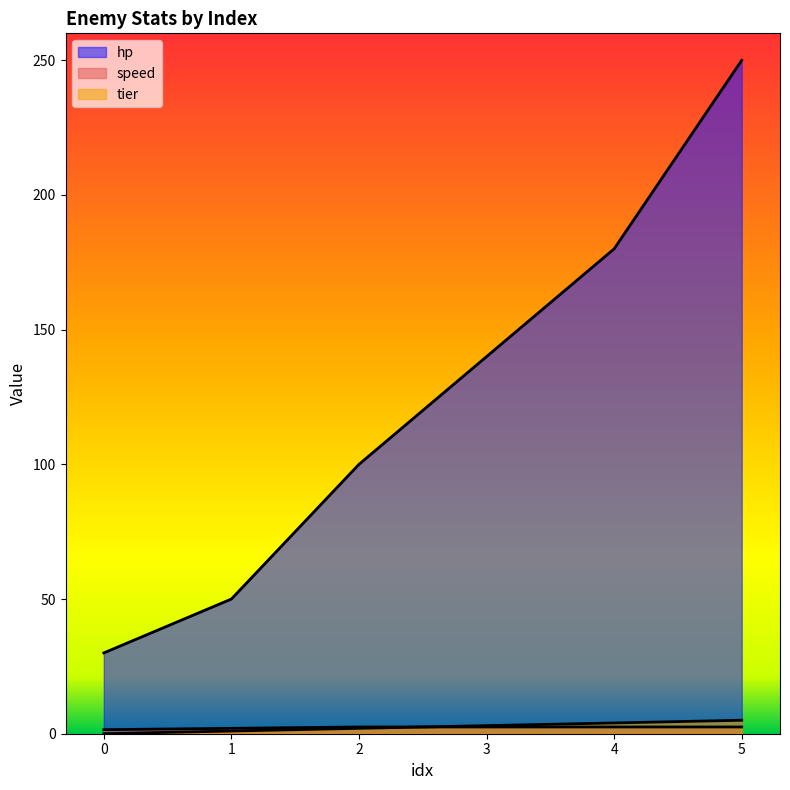

What is the difference between the highest and lowest values at 4?

177.5